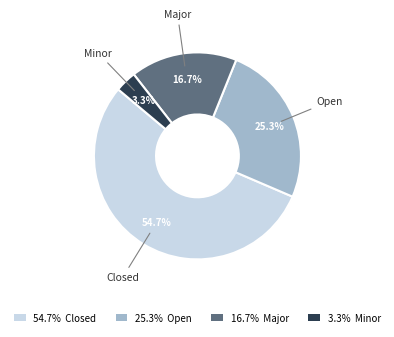

Does any single category account for the majority?

Yes